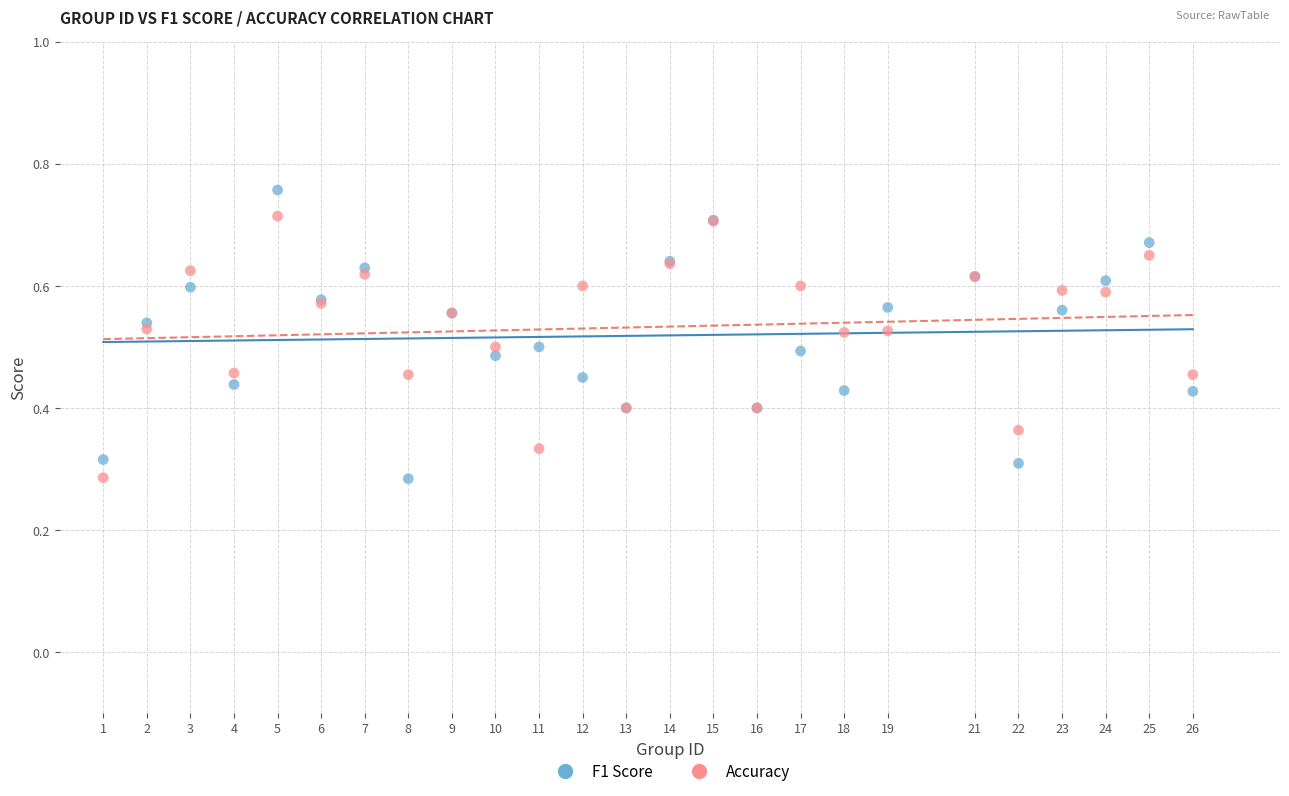

What is the X range (max minus min) for the scatter plot?

25.0